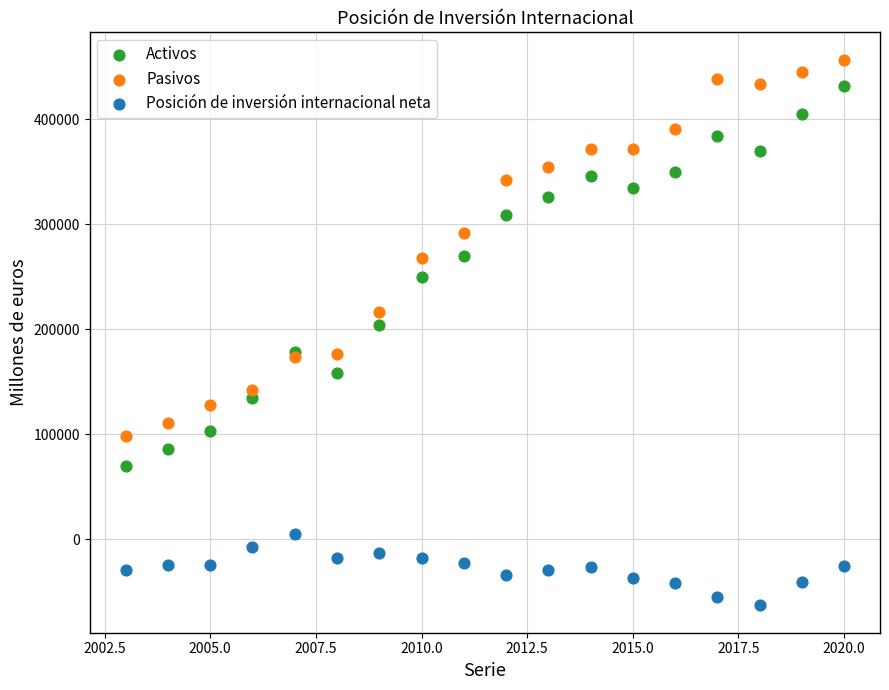

Which series has the largest Y range (max minus min)?

Activos